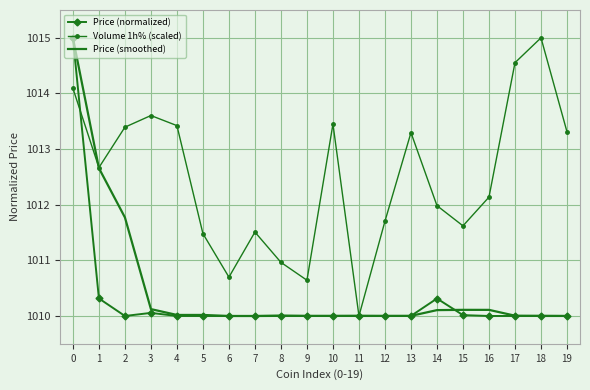

After their last crossing, which series has the higher values: Price (normalized) or Volume 1h% (scaled)?

Volume 1h% (scaled)